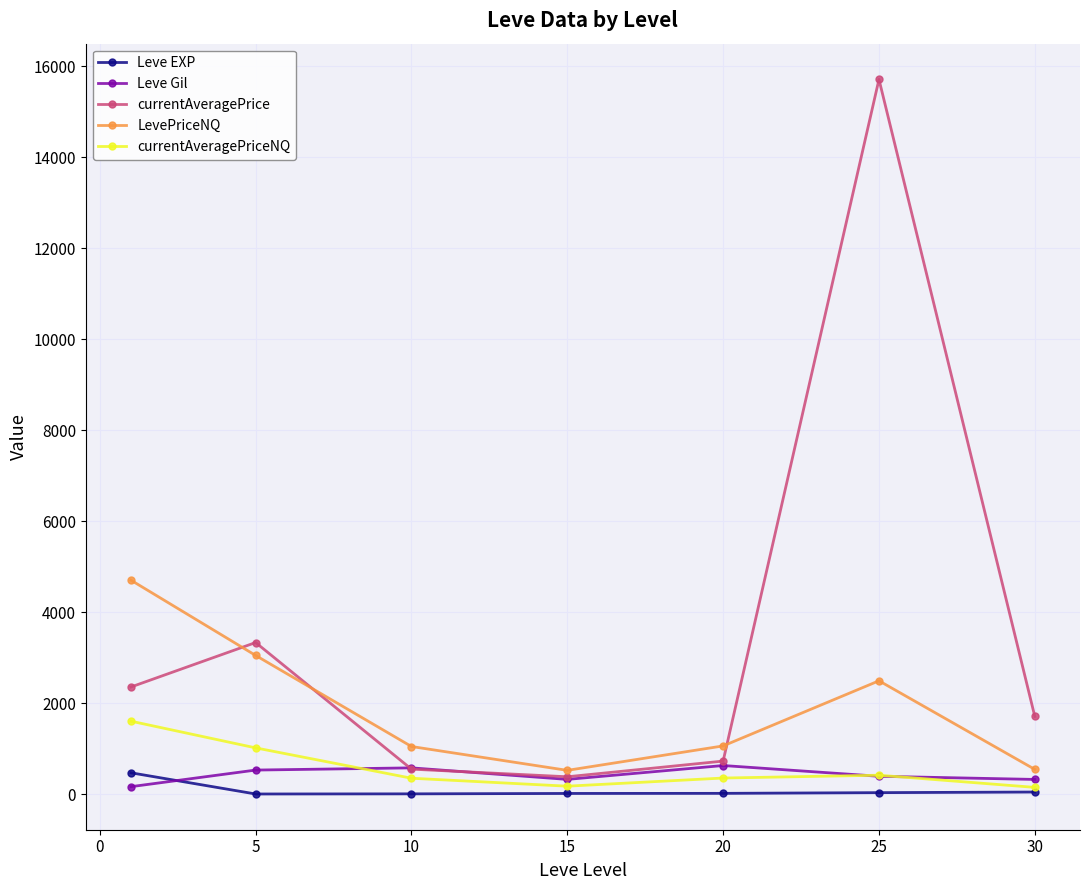

What is the maximum value shown in the chart?

15713.3